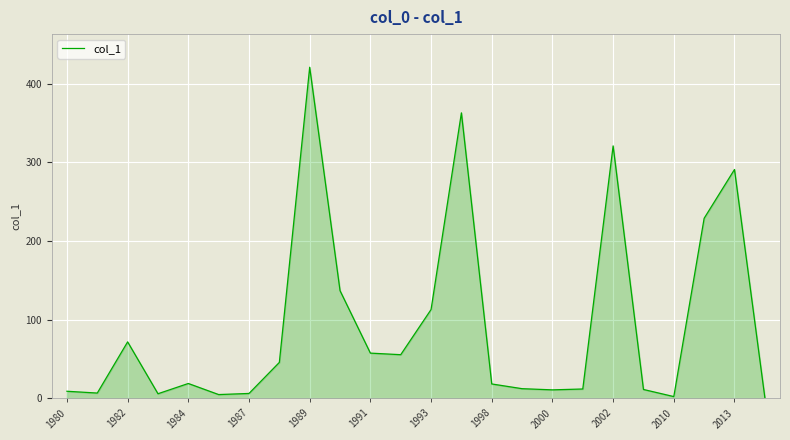

What is the difference between the maximum and minimum values?

419.7